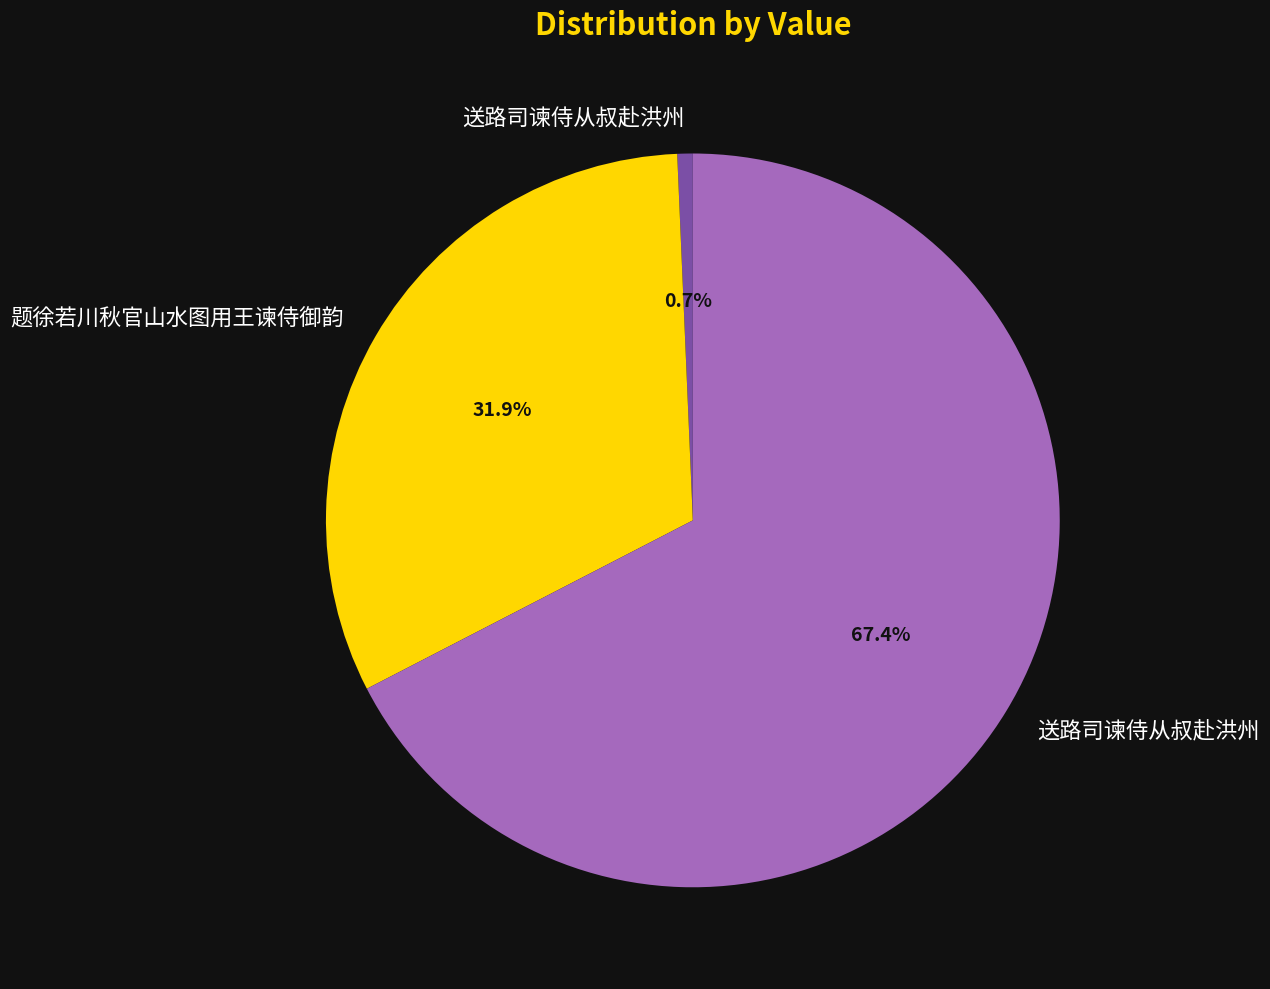

Does any single category account for the majority?

Yes